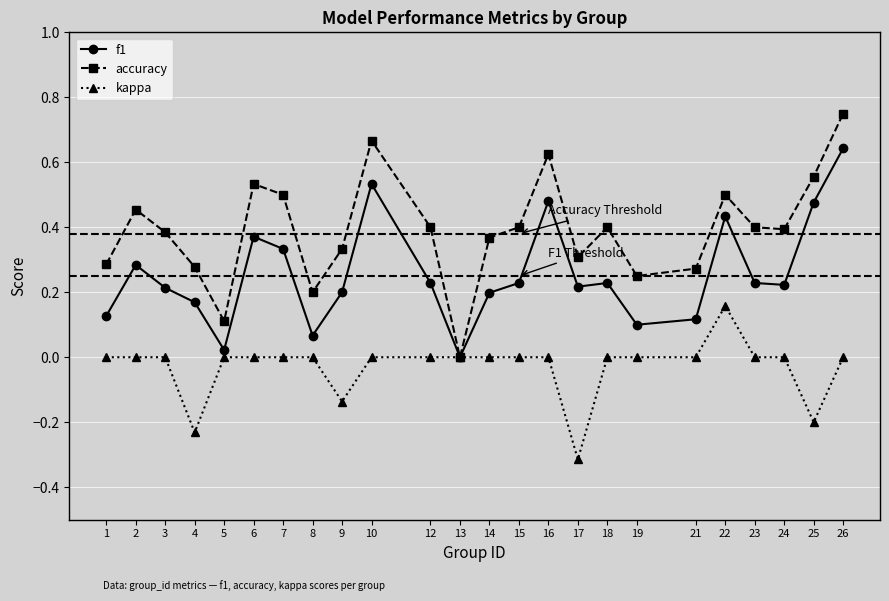

Is it true that accuracy equals 0.6 at 2?

False